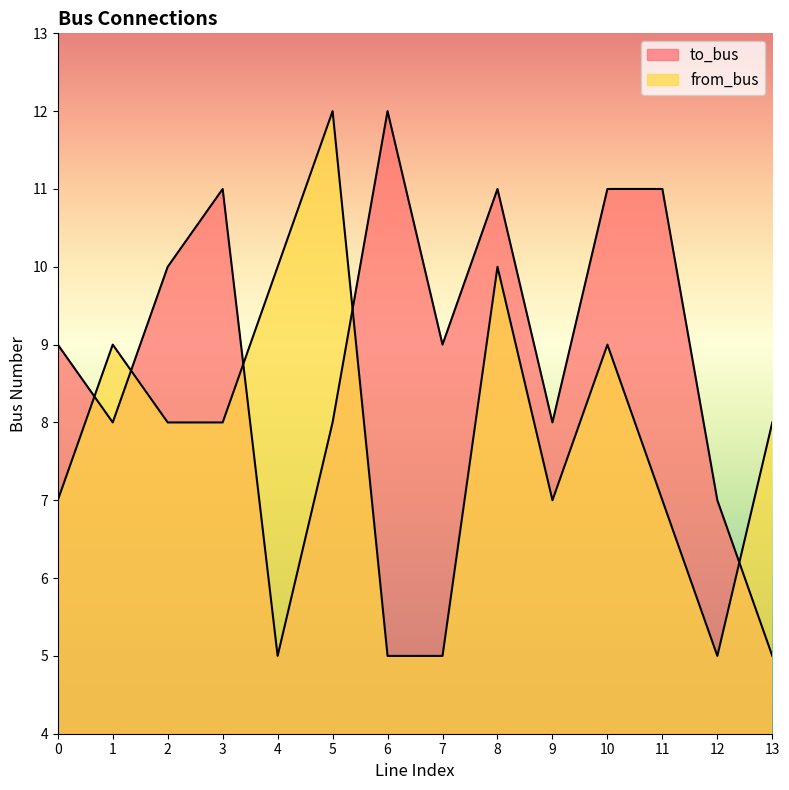

What is the average value of the to_bus series?

9